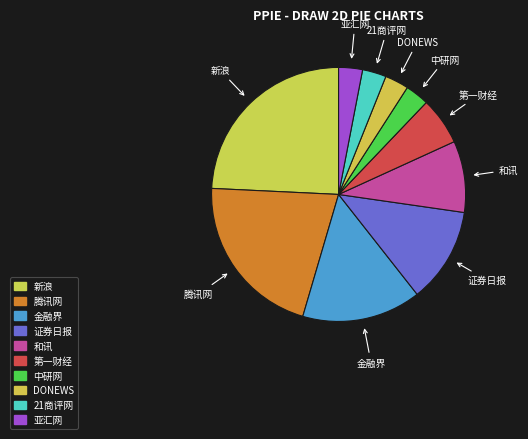

Which has a higher value, 证券日报 or 中研网?

证券日报